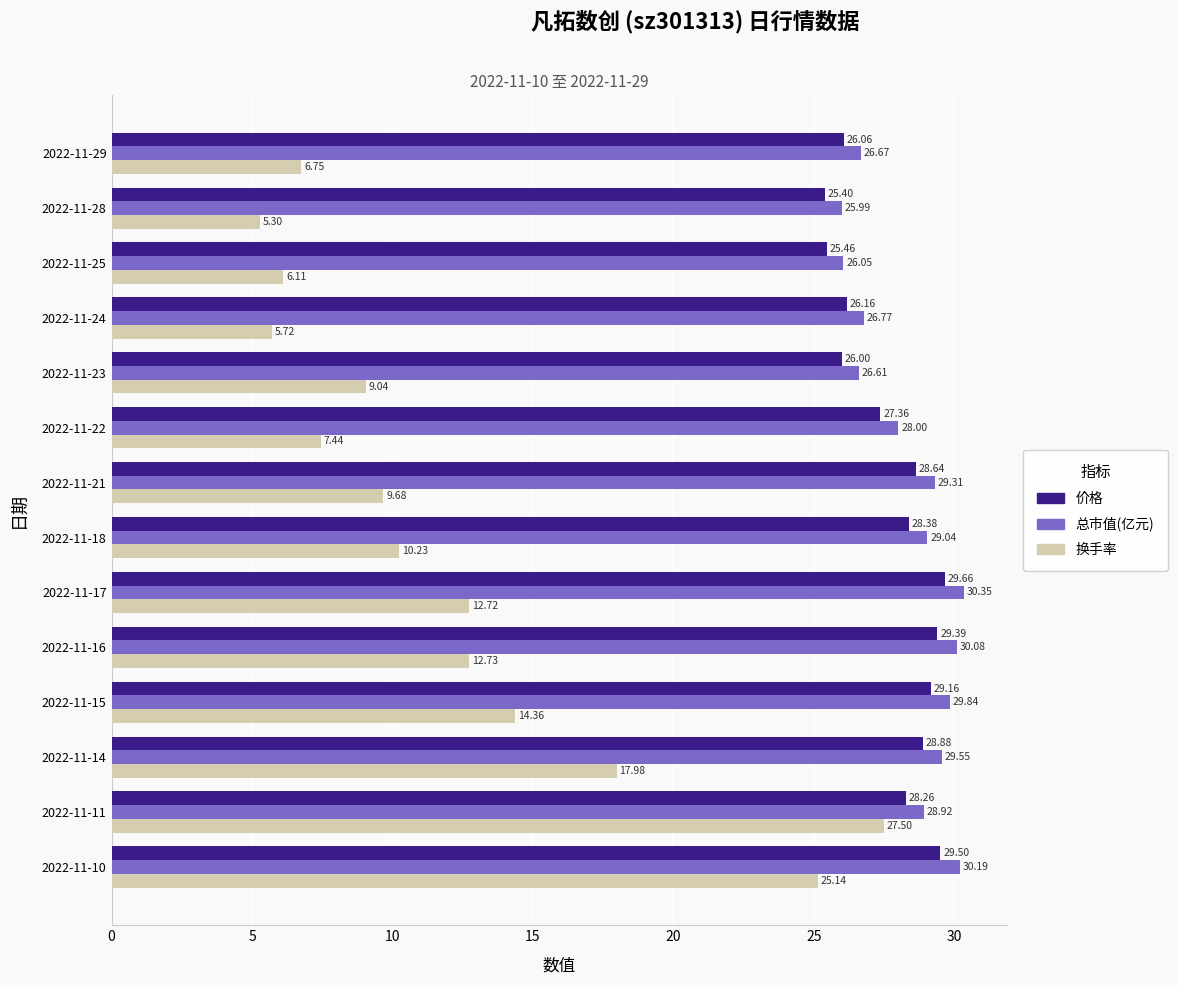

What is the sum of the 总市值(亿元) values at 2022-11-15 and 2022-11-16?

59.9